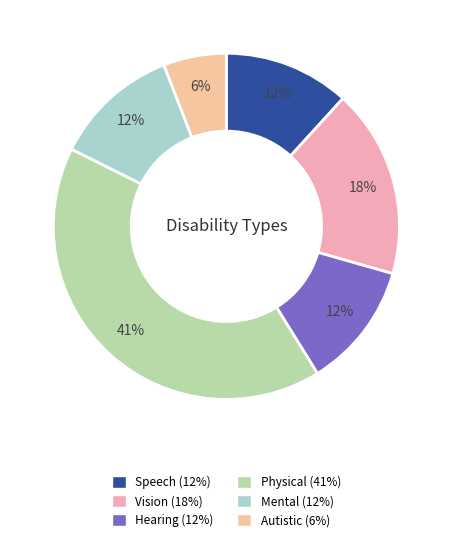

Is Hearing the majority of the pie?

No